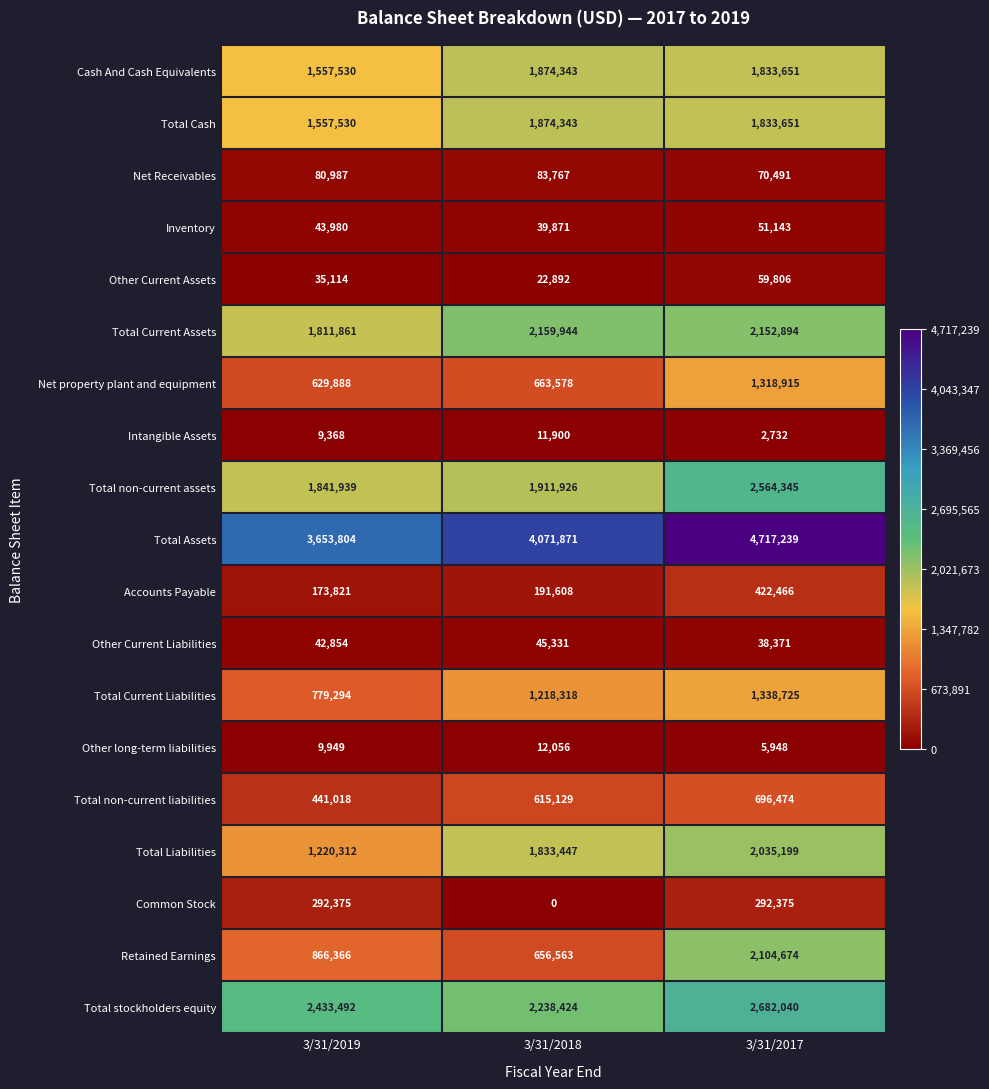

Between 3/31/2018 and 3/31/2017, which series saw the biggest shift?

Retained Earnings